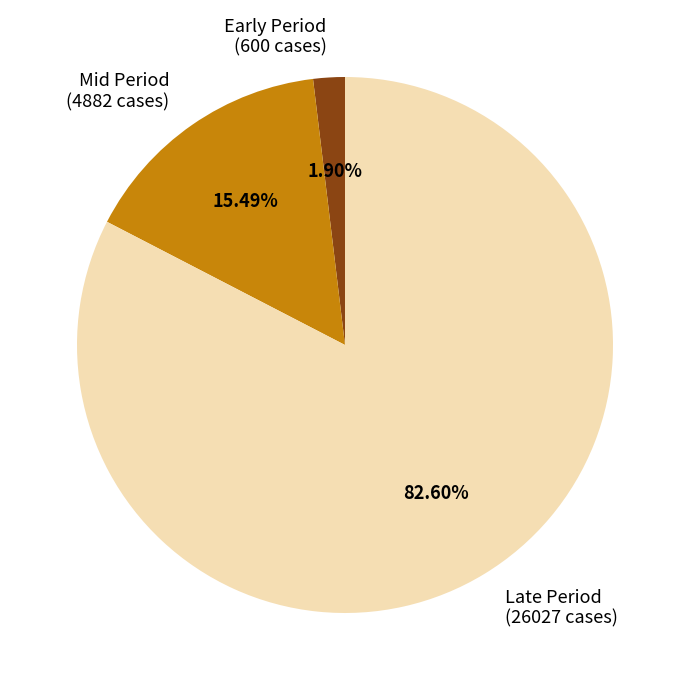

What is the smallest slice in the pie chart?

Early Period